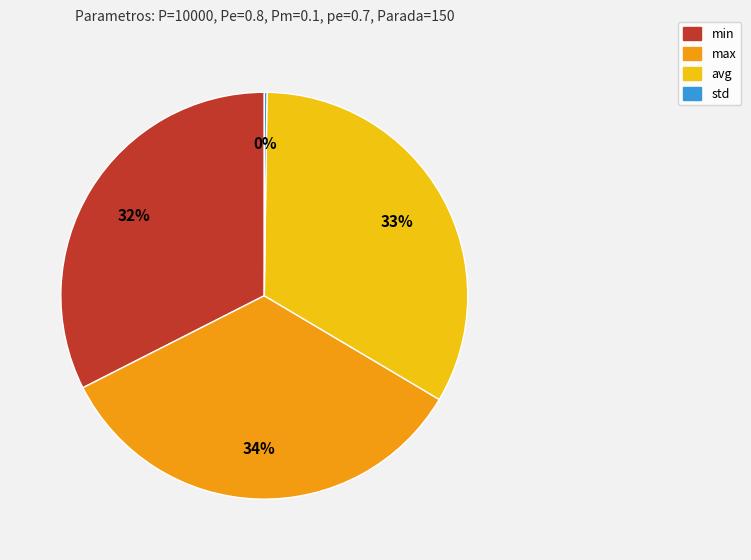

To the nearest percent, what is the difference between the largest and smallest slice percentages?

34%